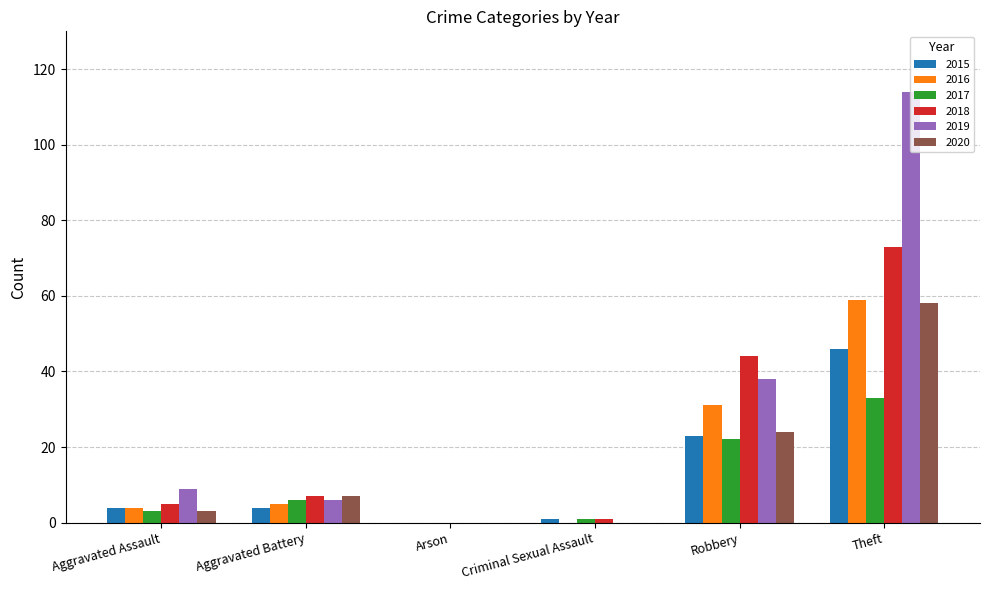

The 2016 series shows 97 at Theft. True or false?

False